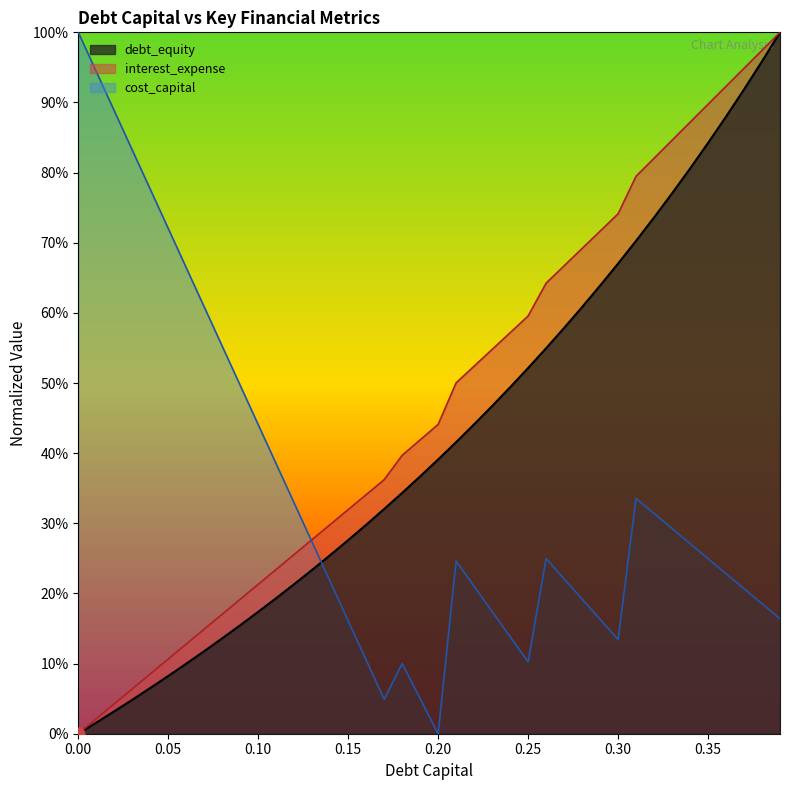

Which series has the largest Y range (max minus min)?

debt_capital